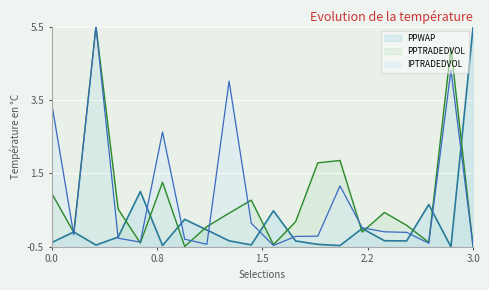

At 0.0, list the series in order from smallest to largest.

PPWAP, PPTRADEDVOL, IPTRADEDVOL